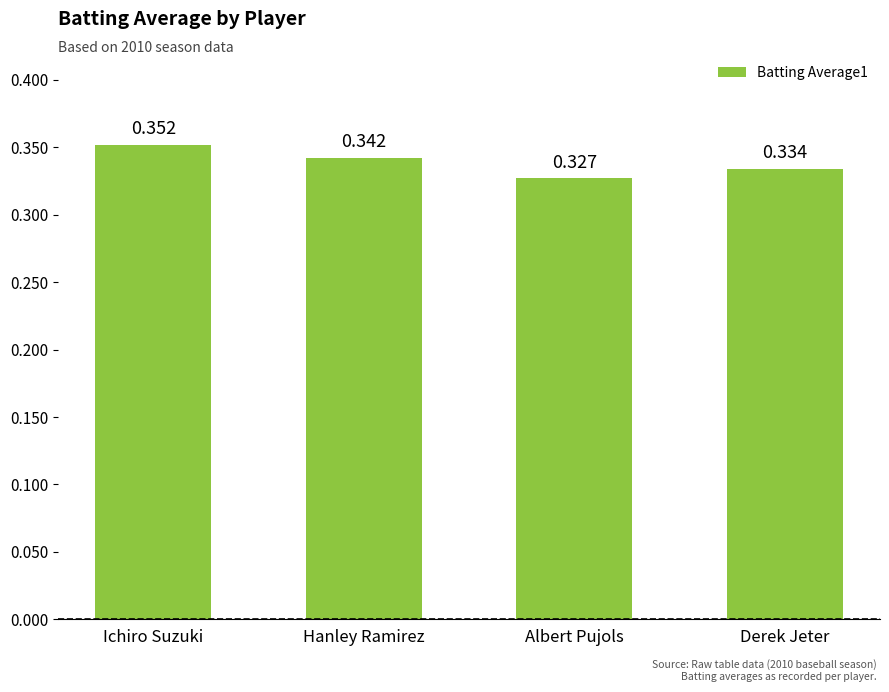

How many bars are there in total?

4